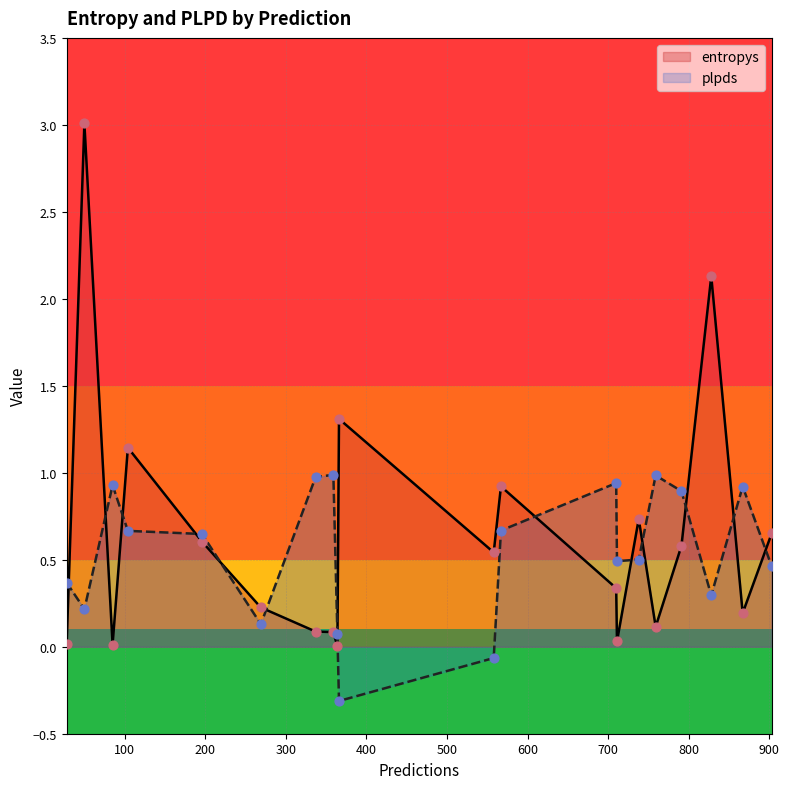

Which series reaches the maximum Y coordinate?

entropys